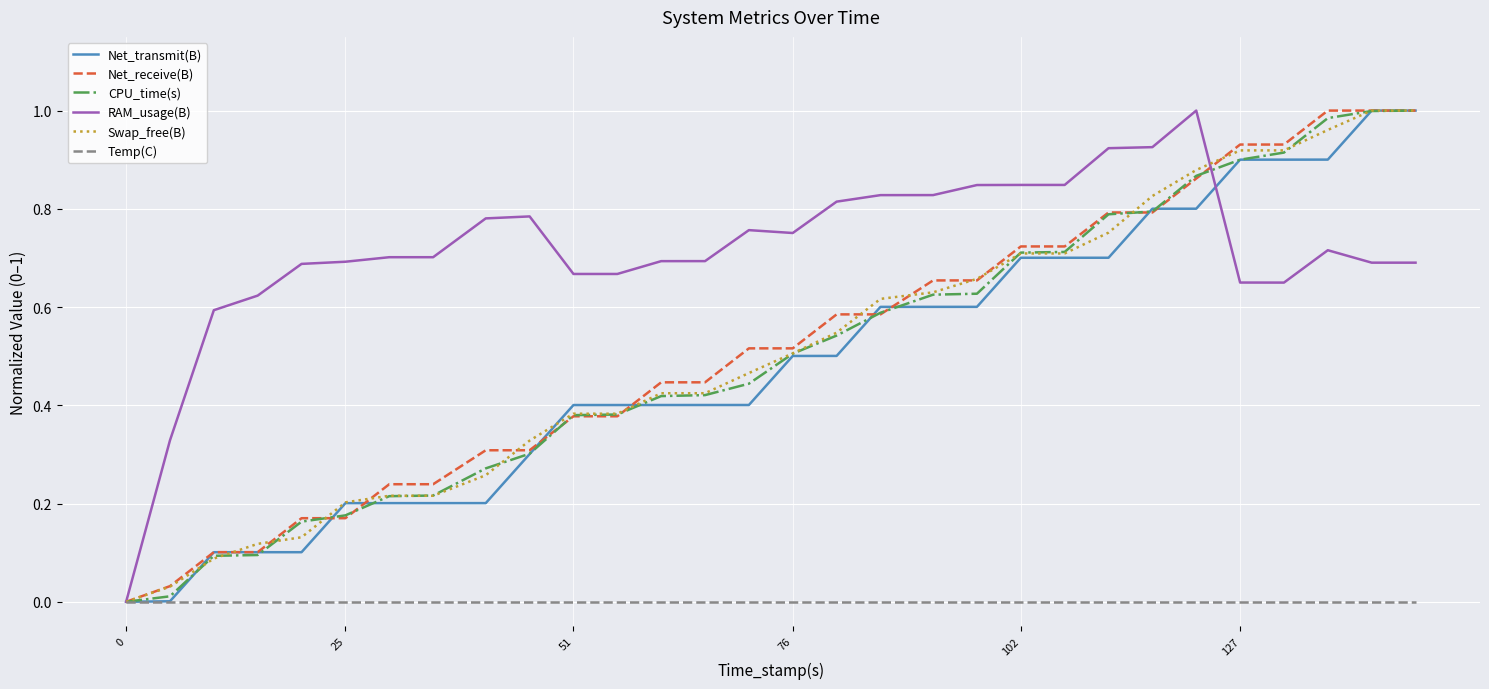

At how many categories does at least one series exceed 0?

29